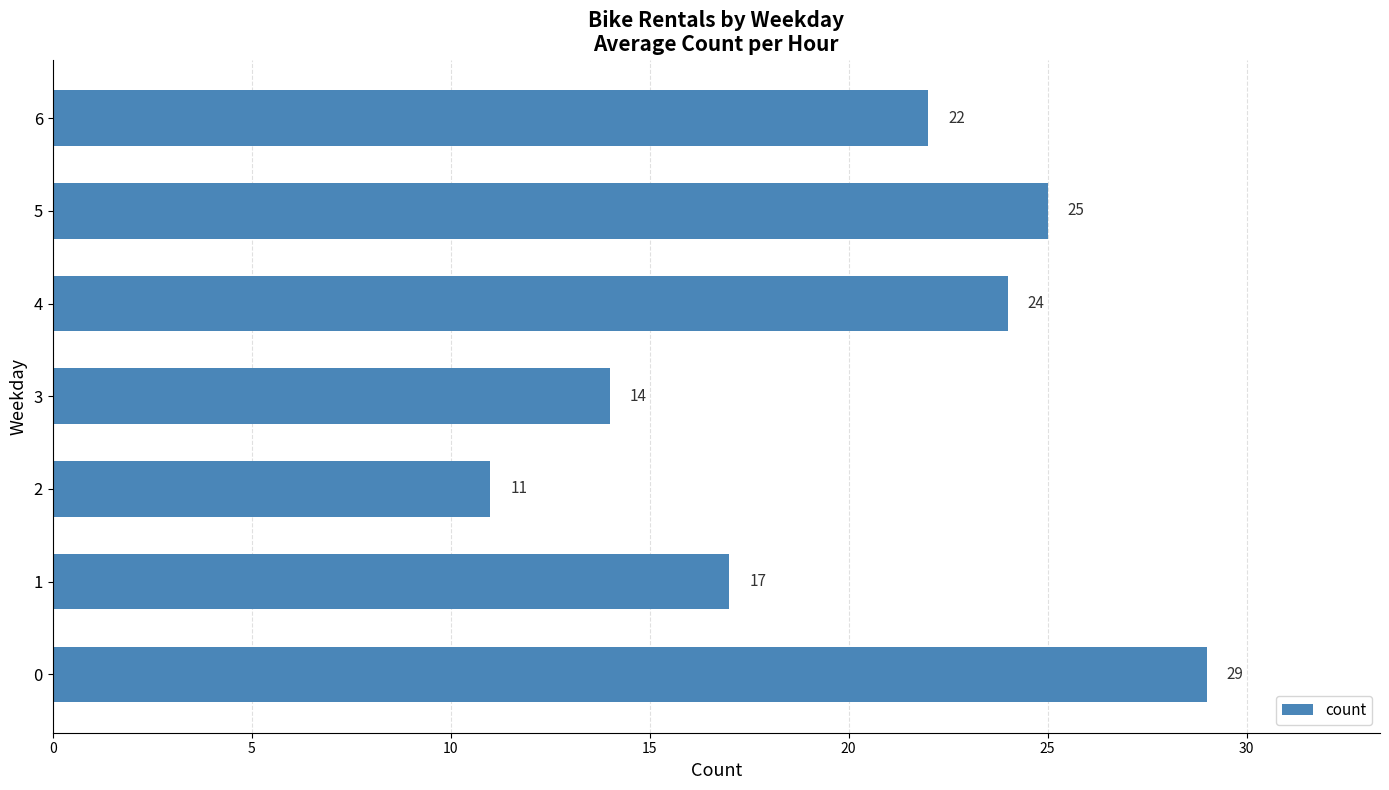

Are the bars grouped side by side (vs. stacked)?

No